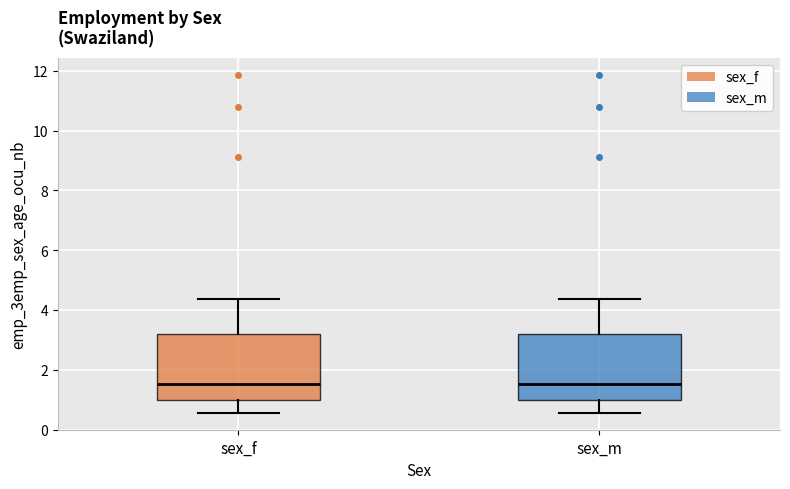

Reading left to right, read every box against the y-axis: the position of its median line, the range the box covers, and the ends of its whiskers. The values are not printed on the chart, so give them approximately, as read against the axis.

sex_f: median 1.6, box 1.0 to 3.2, whiskers 0.6 to 4.4
sex_m: median 1.6, box 1.0 to 3.2, whiskers 0.6 to 4.4